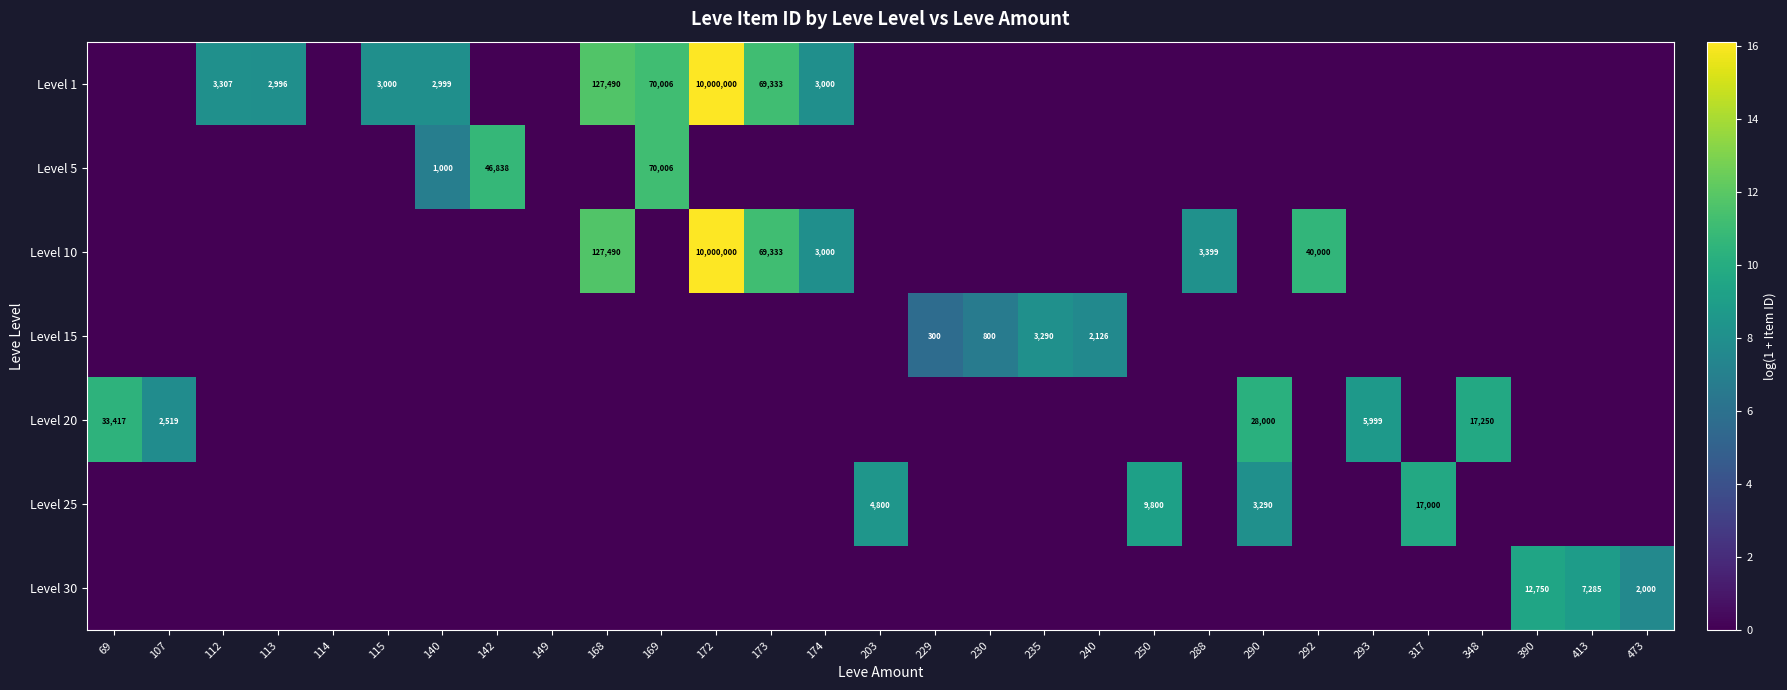

The value of Level 10 at 317 is -10.2. True or false?

False